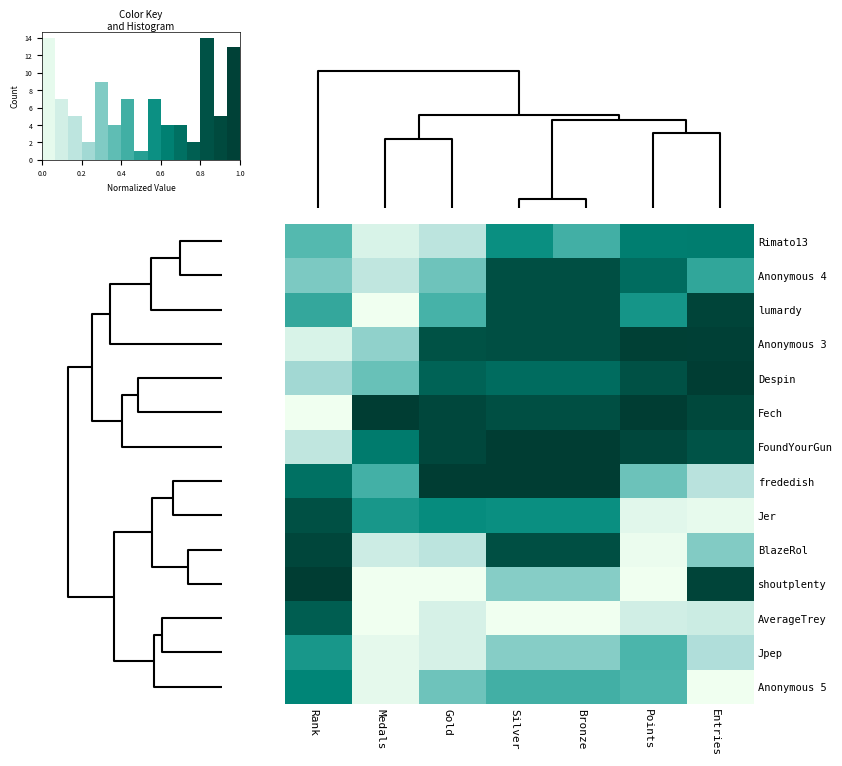

Reading left to right, extract all data points from this chart.

row_0: 6=0.4	1=0.1	3=0.2	4=0.6	5=0.4	0=0.6	2=0.6
row_1: 6=0.3	1=0.2	3=0.3	4=0.9	5=0.9	0=0.7	2=0.5
row_2: 6=0.5	1=0.0	3=0.4	4=0.9	5=0.9	0=0.5	2=0.9
row_3: 6=0.1	1=0.3	3=0.8	4=0.9	5=0.9	0=1.0	2=1.0
row_4: 6=0.2	1=0.3	3=0.7	4=0.7	5=0.7	0=0.8	2=1.0
row_5: 6=0.0	1=1.0	3=0.9	4=0.9	5=0.9	0=1.0	2=0.9
row_6: 6=0.2	1=0.7	3=0.9	4=1.0	5=1.0	0=0.9	2=0.8
row_7: 6=0.7	1=0.4	3=1.0	4=1.0	5=1.0	0=0.3	2=0.2
row_8: 6=0.8	1=0.5	3=0.6	4=0.6	5=0.6	0=0.0	2=0.0
row_9: 6=0.9	1=0.1	3=0.2	4=0.9	5=0.9	0=0.0	2=0.3
row_10: 6=1.0	1=0.0	3=0.0	4=0.3	5=0.3	0=0.0	2=0.9
row_11: 6=0.8	1=0.0	3=0.1	4=0.0	5=0.0	0=0.1	2=0.1
row_12: 6=0.5	1=0.0	3=0.1	4=0.3	5=0.3	0=0.4	2=0.2
row_13: 6=0.6	1=0.0	3=0.3	4=0.4	5=0.4	0=0.4	2=0.0